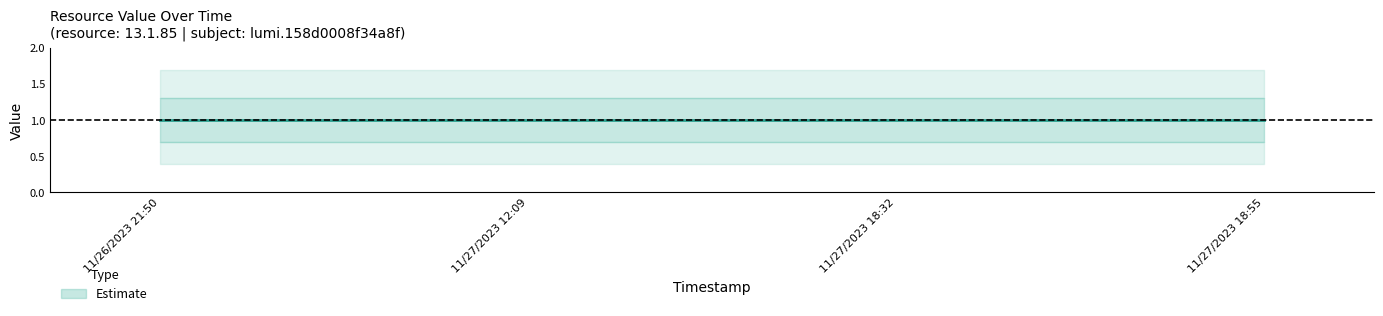

List the labels in order of value_upper value, largest first.

11/26/2023 21:50, 11/27/2023 12:09, 11/27/2023 18:32, 11/27/2023 18:55